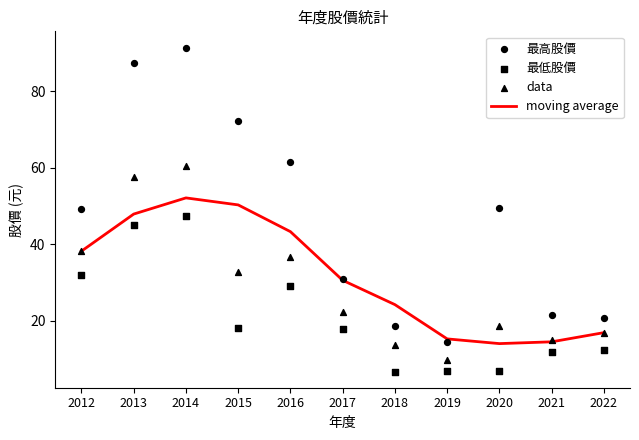

Which series contains the lowest Y value?

最低股價